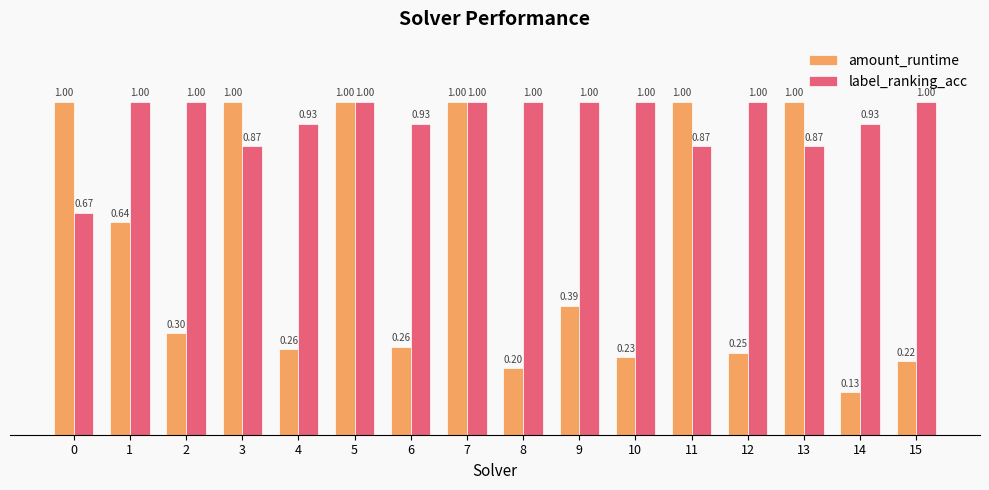

What is the spread (max minus min) of values at 14?

0.8